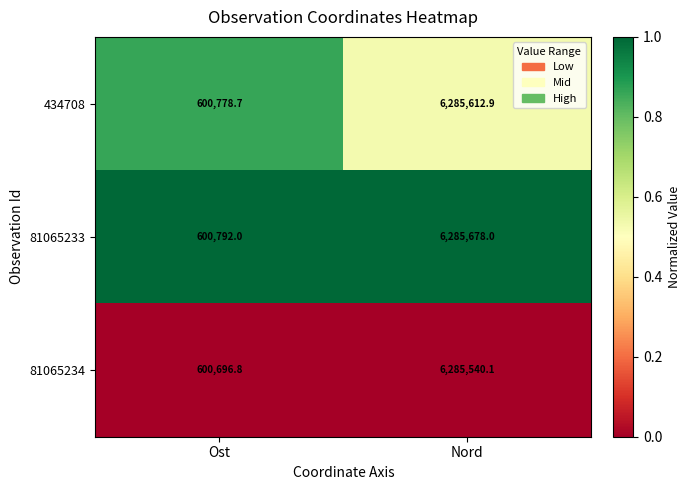

What is the difference between the highest and lowest values at Nord?

137.9